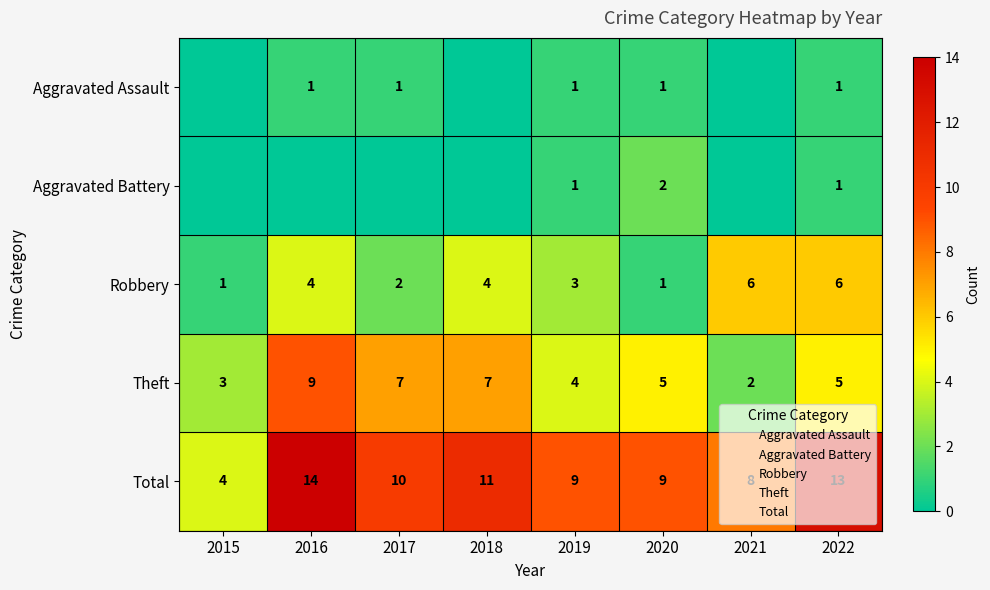

What is the total value across all series at 2018?

22